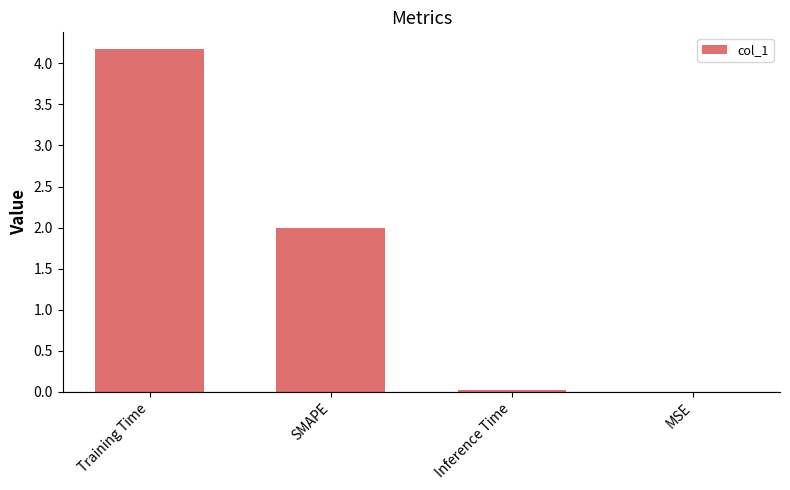

Which label corresponds to the largest value in the chart?

Training Time